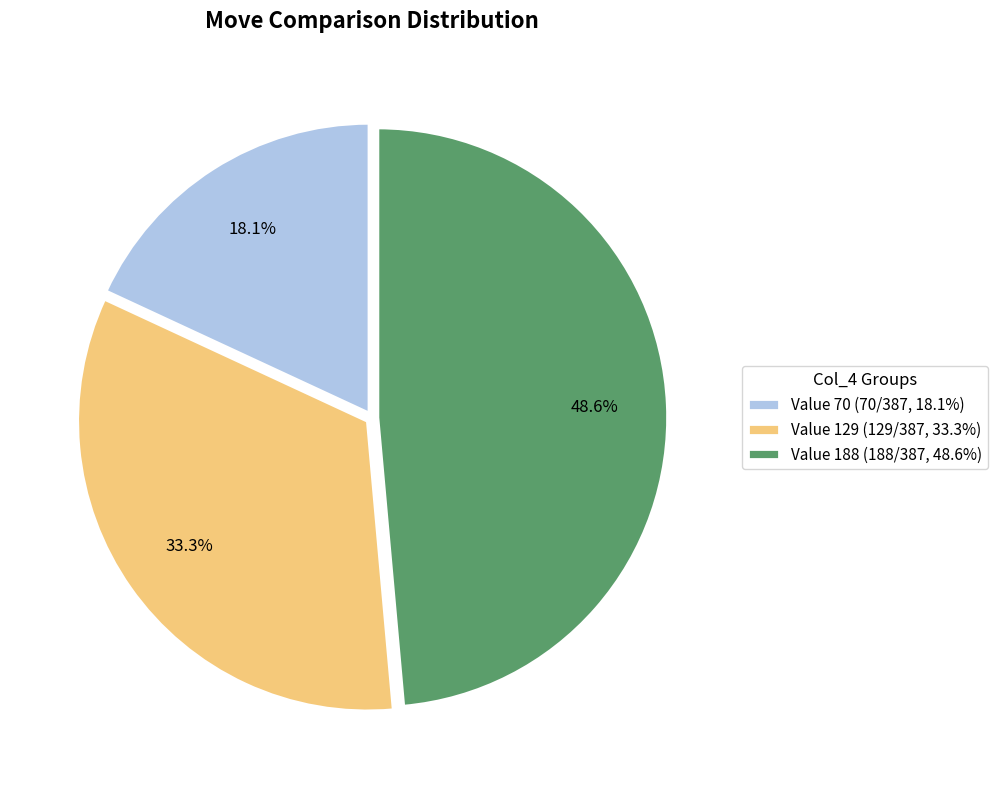

What is the ratio of the value at Value 70 (70/387, 18.1%) to the value at Value 129 (129/387, 33.3%)?

0.5